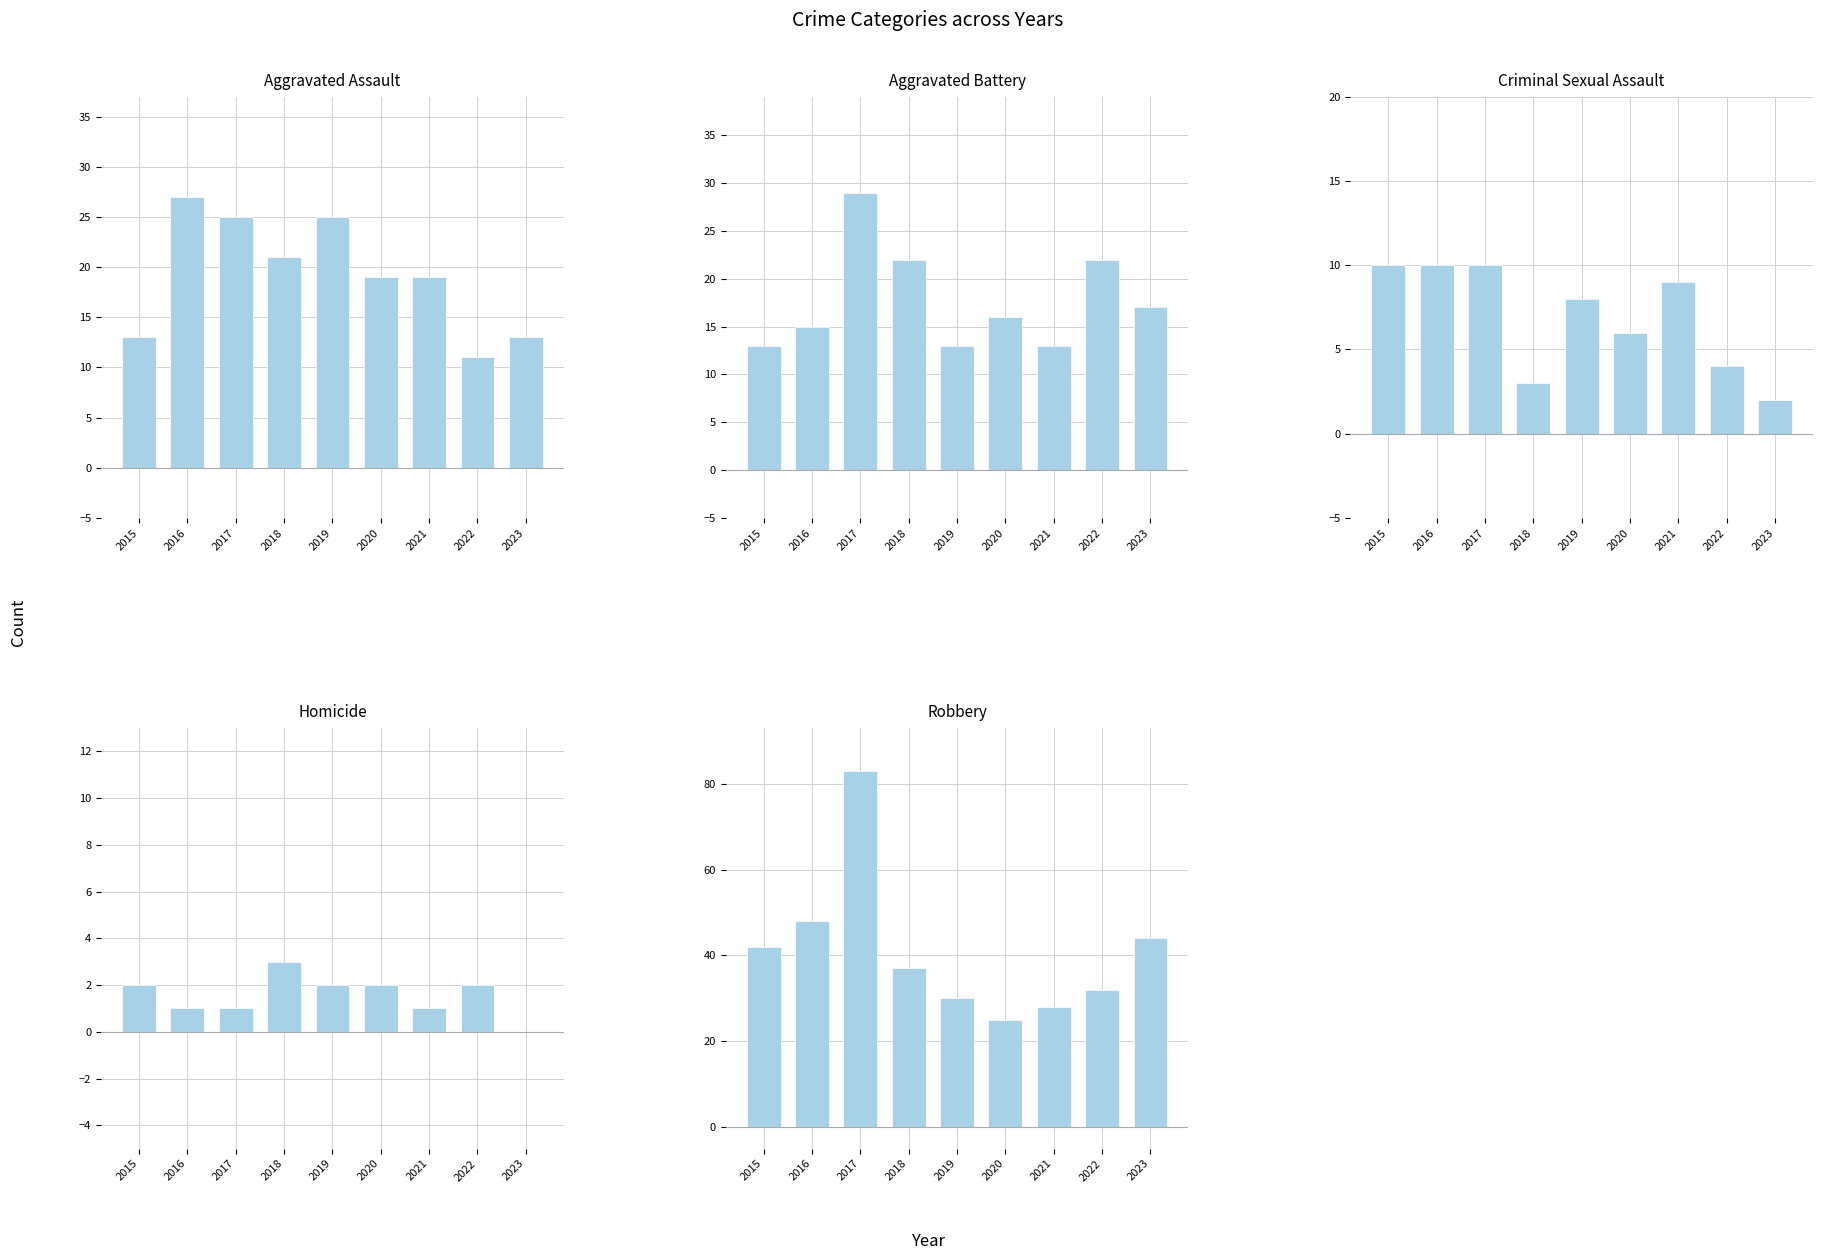

At which category does the chart reach its peak across all series?

2017